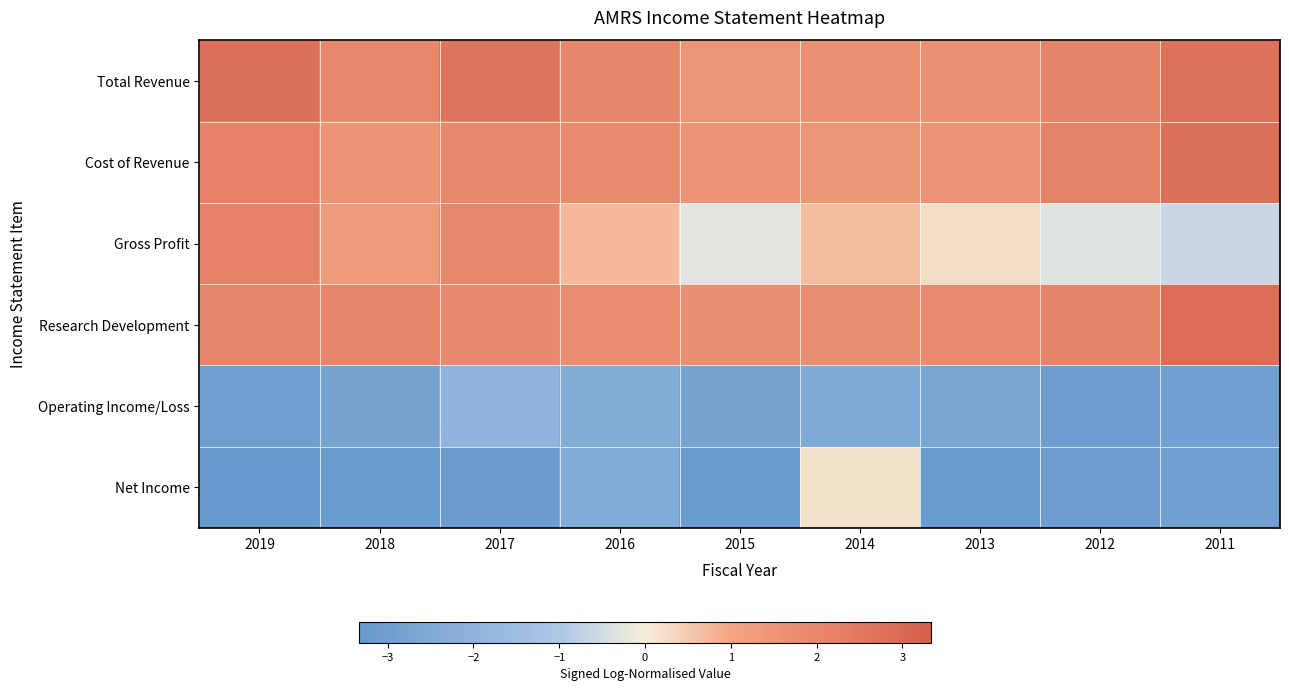

How many categories are shown in the chart?

9